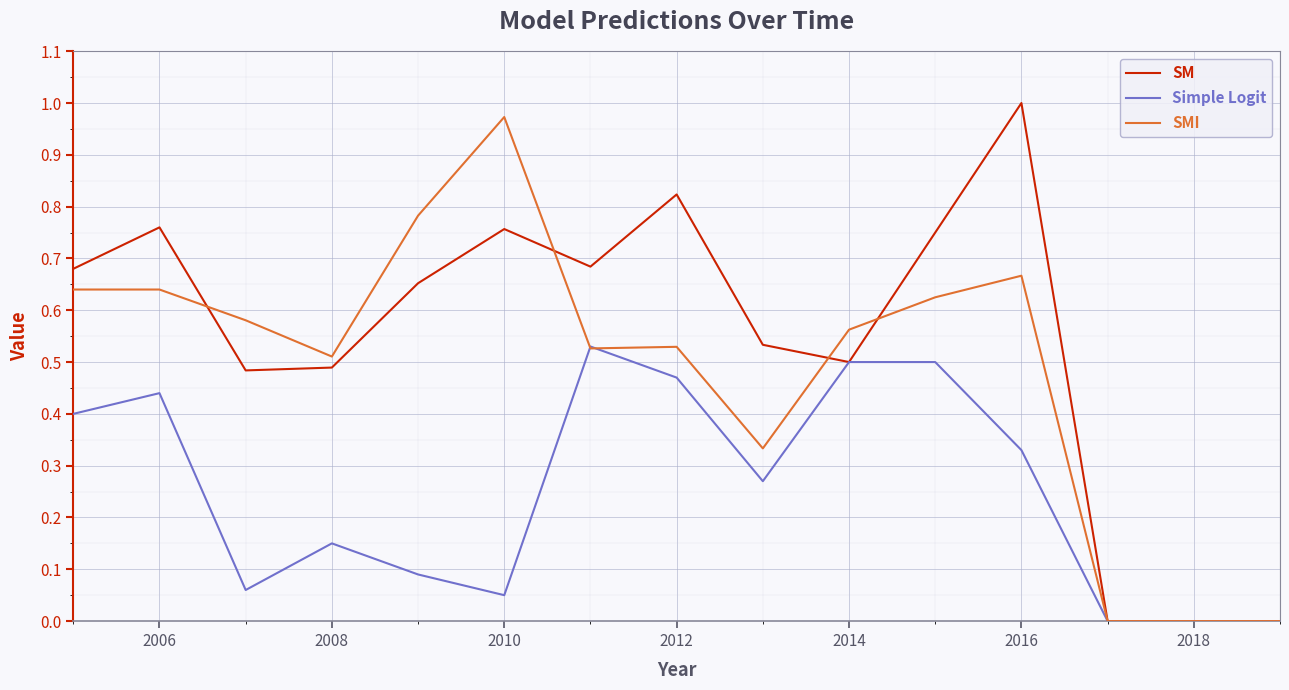

Rank the series by their average value, from highest to lowest.

SM, SMI, Simple Logit